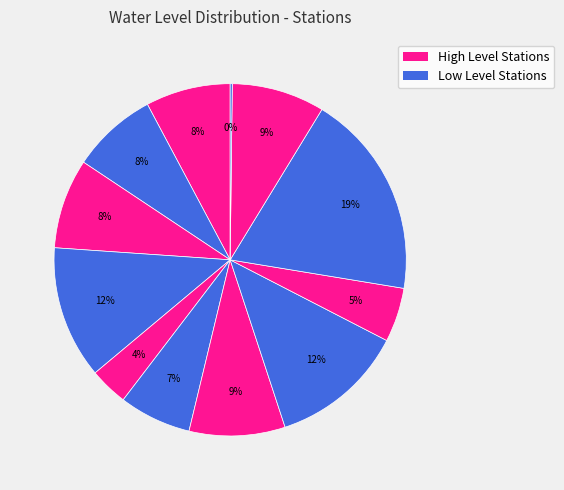

Is there any slice that represents more than half of the pie?

No